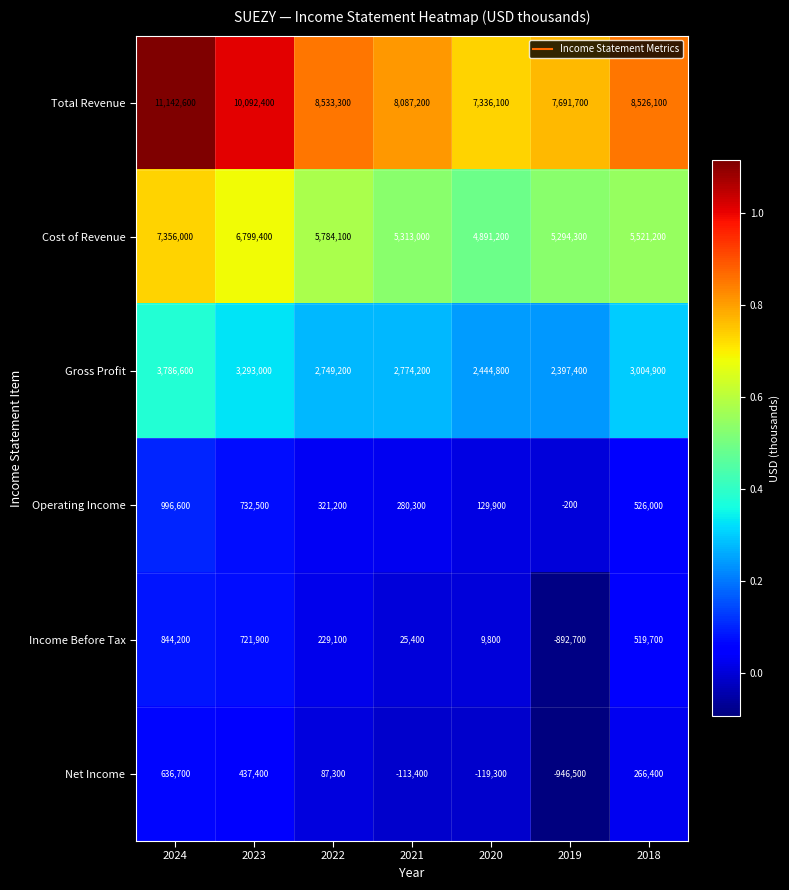

At how many categories does at least one series exceed 4675620?

7